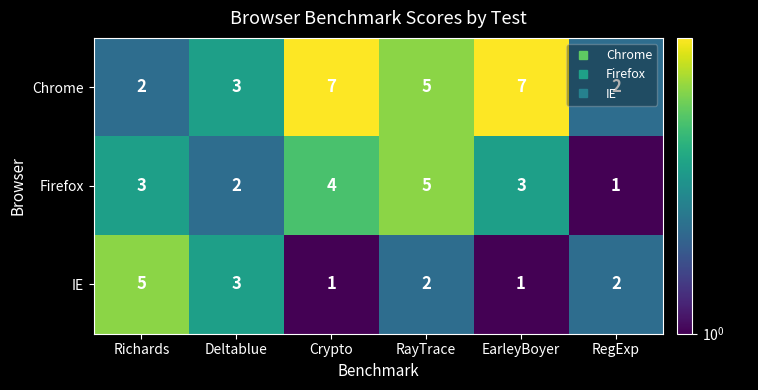

Count the number of categories in the chart.

6